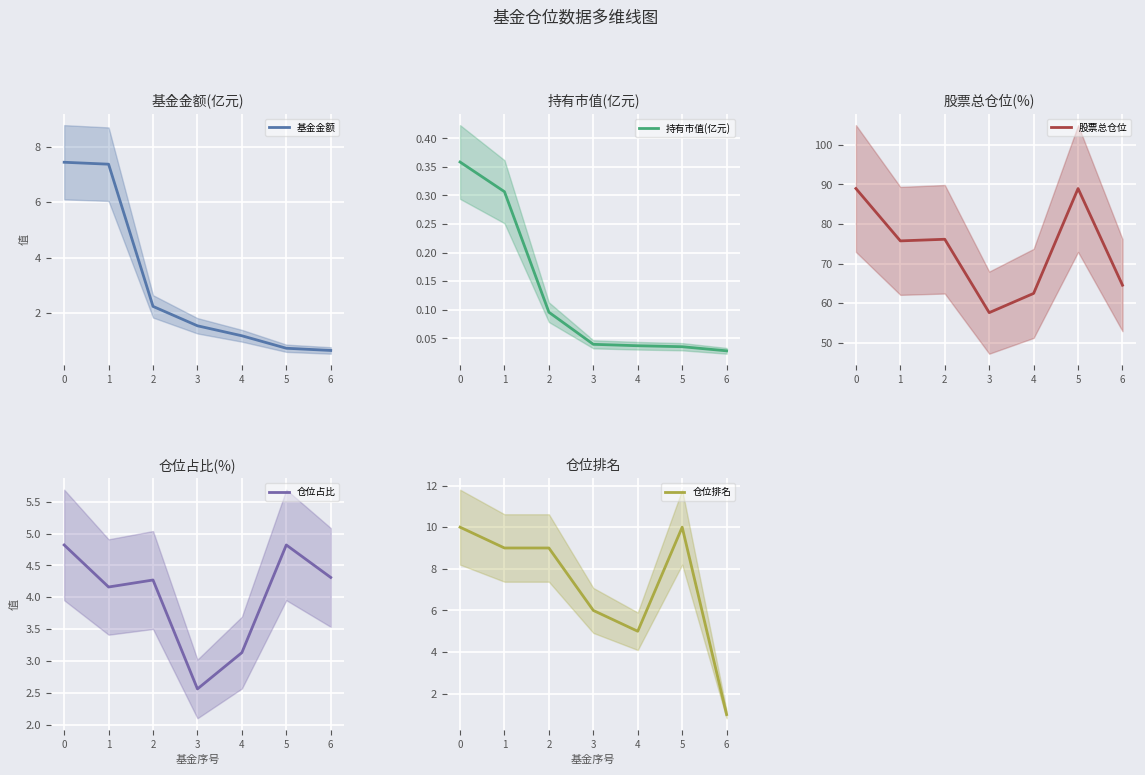

How many interior local valleys does the 仓位占比 series have?

2